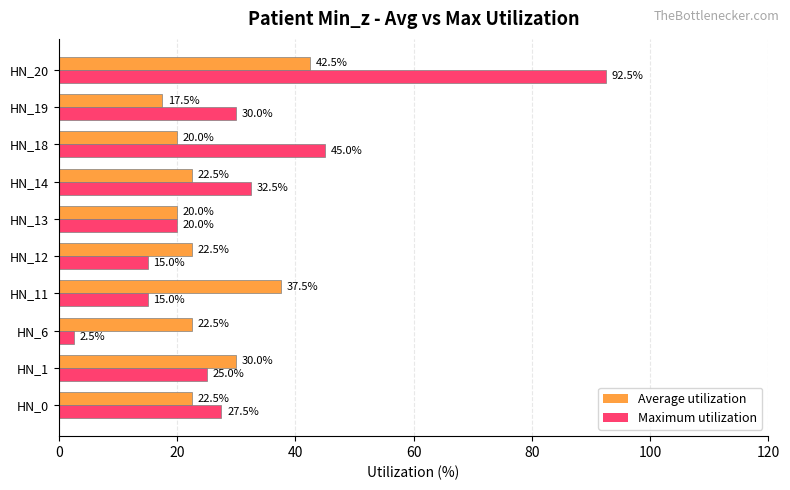

What is the difference between the highest and lowest values at HN_12?

7.5